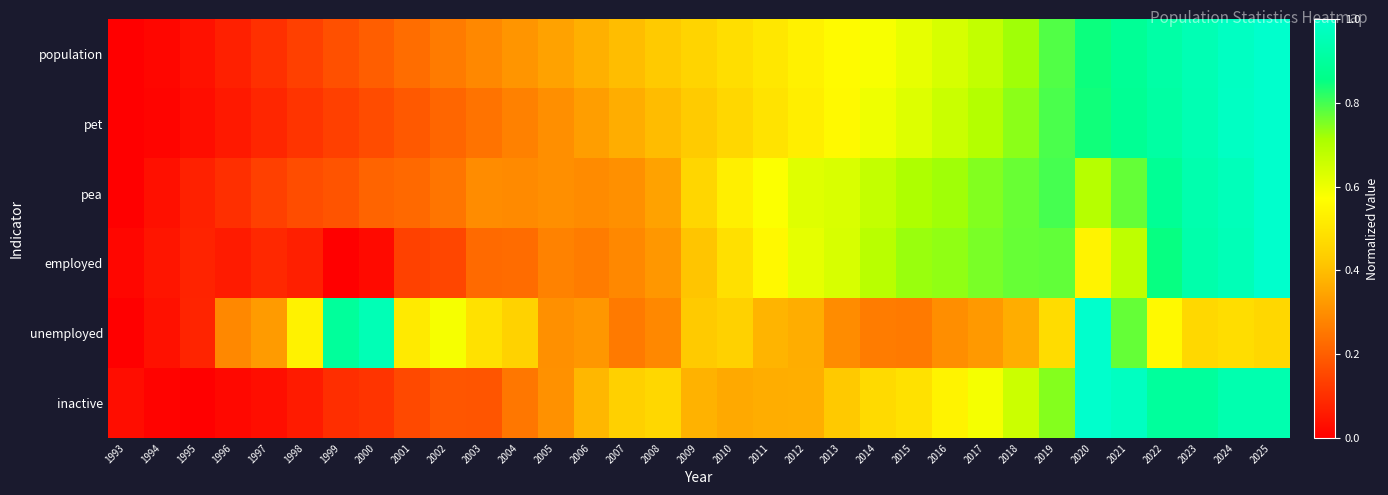

Rank the series at 2002 from highest to lowest value.

unemployed, population, pea, pet, inactive, employed